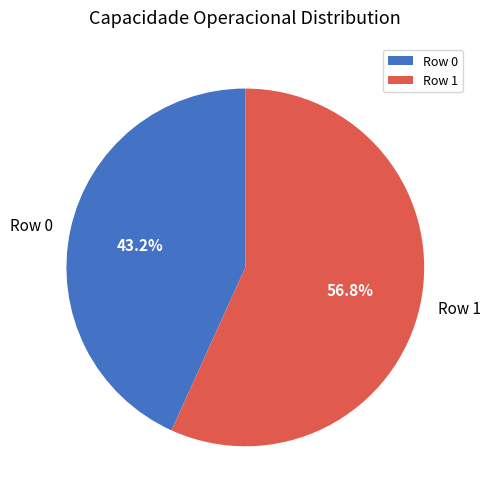

The Row 0 slice represents 56% of the pie. True or false?

False